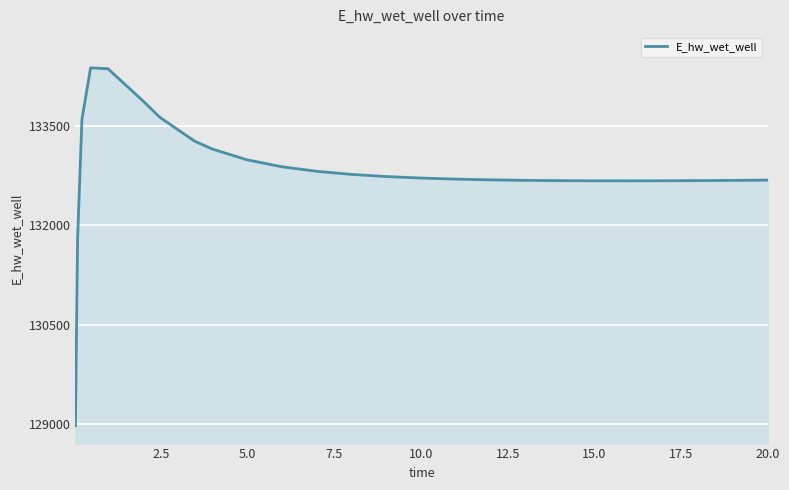

Count the number of values greater than 132711.

13